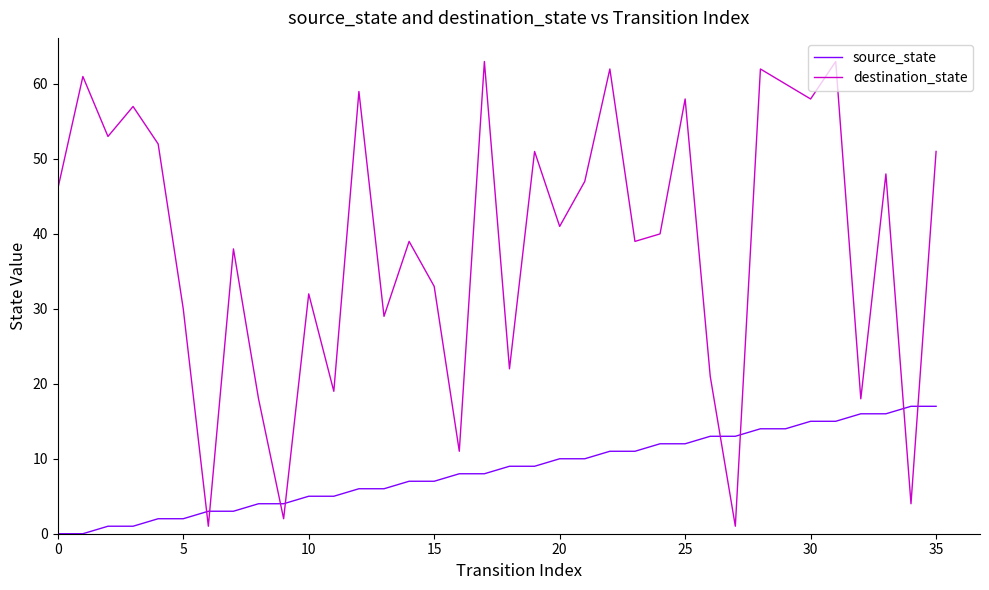

Which series has the largest range (max minus min)?

destination_state